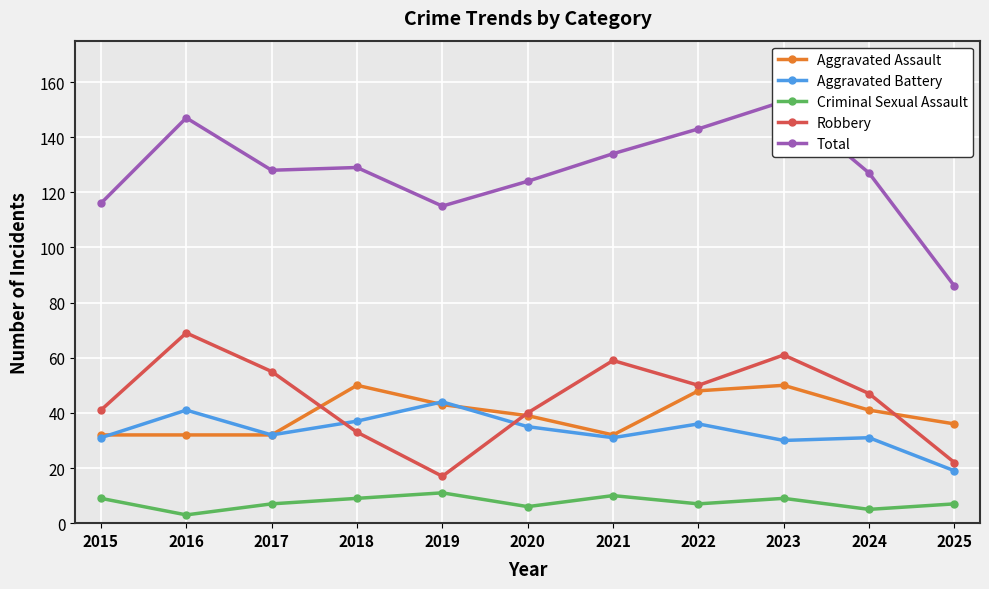

At which category does Criminal Sexual Assault reach its first local valley?

2016